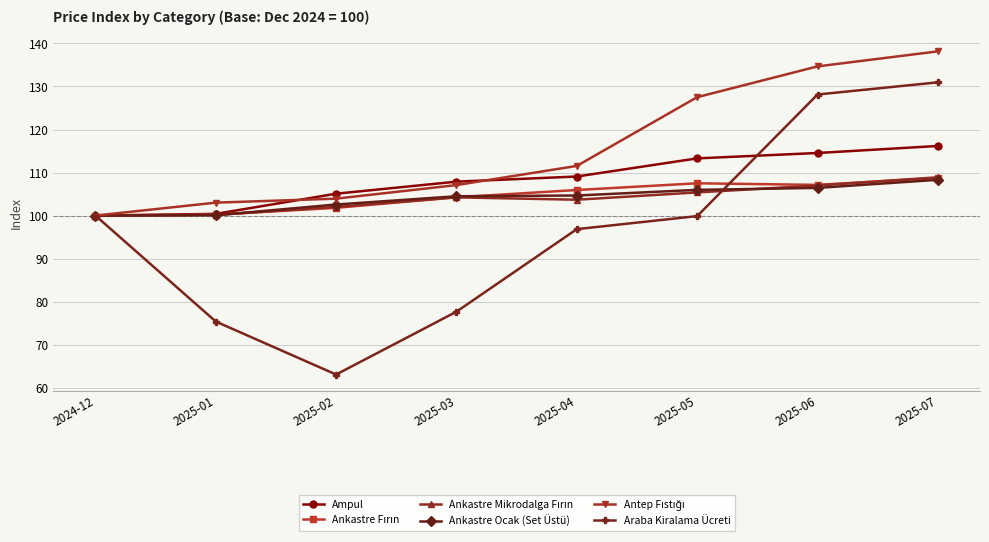

True or false: Ampul and Araba Kiralama Ücreti intersect in this chart.

True